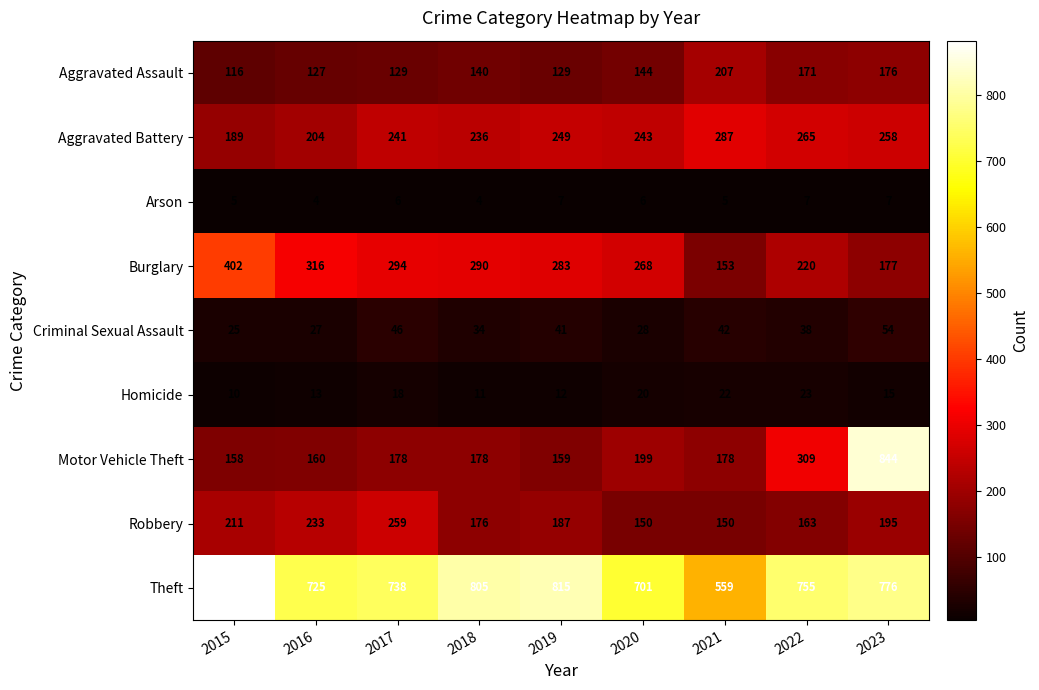

How many values in the Criminal Sexual Assault series are below 38?

4